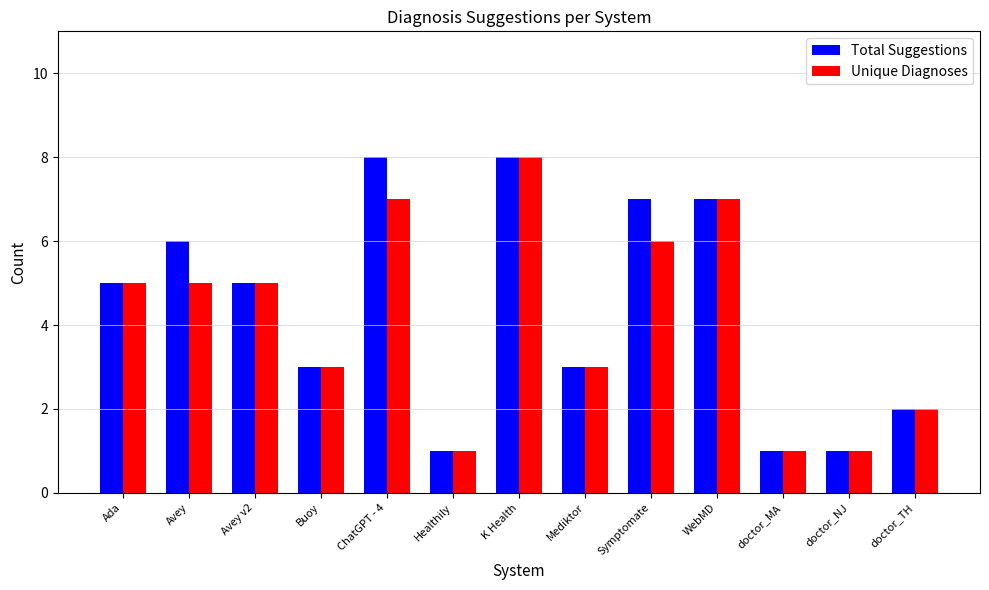

Reading right to left, transcribe all the data shown in this chart.

Total Suggestions: 2	1	1	7	7	3	8	1	8	3	5	6	5
Unique Diagnoses: 2	1	1	7	6	3	8	1	7	3	5	5	5